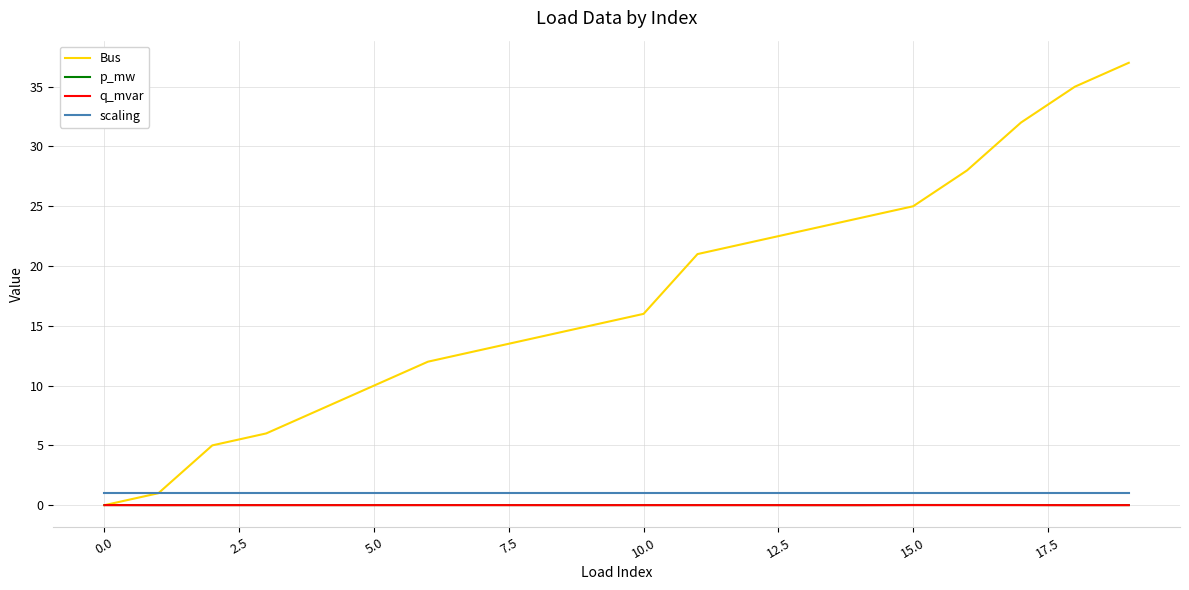

Which series has the largest range (max minus min)?

Bus